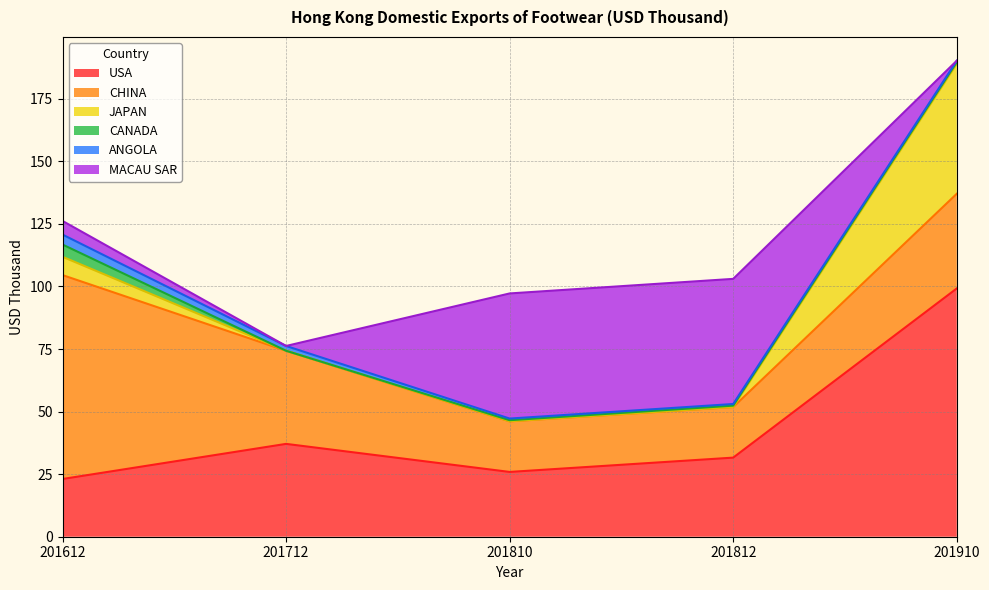

Does the chart display data point markers on the line(s)?

No